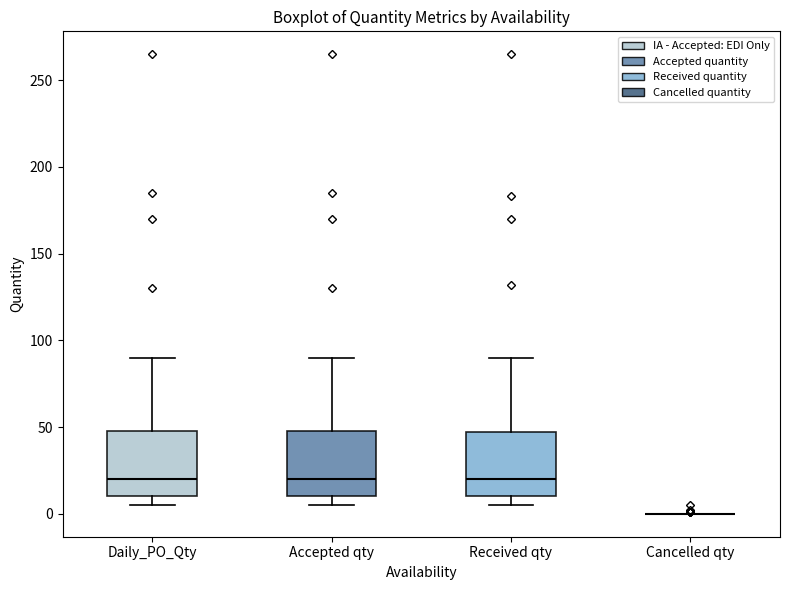

Reading left to right, transcribe this box plot: for each box, give where its median line is, the range the box spans, and where its two whiskers end, as read against the y-axis. The values are not printed on the chart, so give them approximately, as read against the axis.

Daily_PO_Qty: median 20, box 10 to 50, whiskers 5 to 90
Accepted qty: median 20, box 10 to 50, whiskers 5 to 90
Received qty: median 20, box 10 to 45, whiskers 5 to 90
Cancelled qty: box collapsed to a line at 0, whiskers 0 to 0